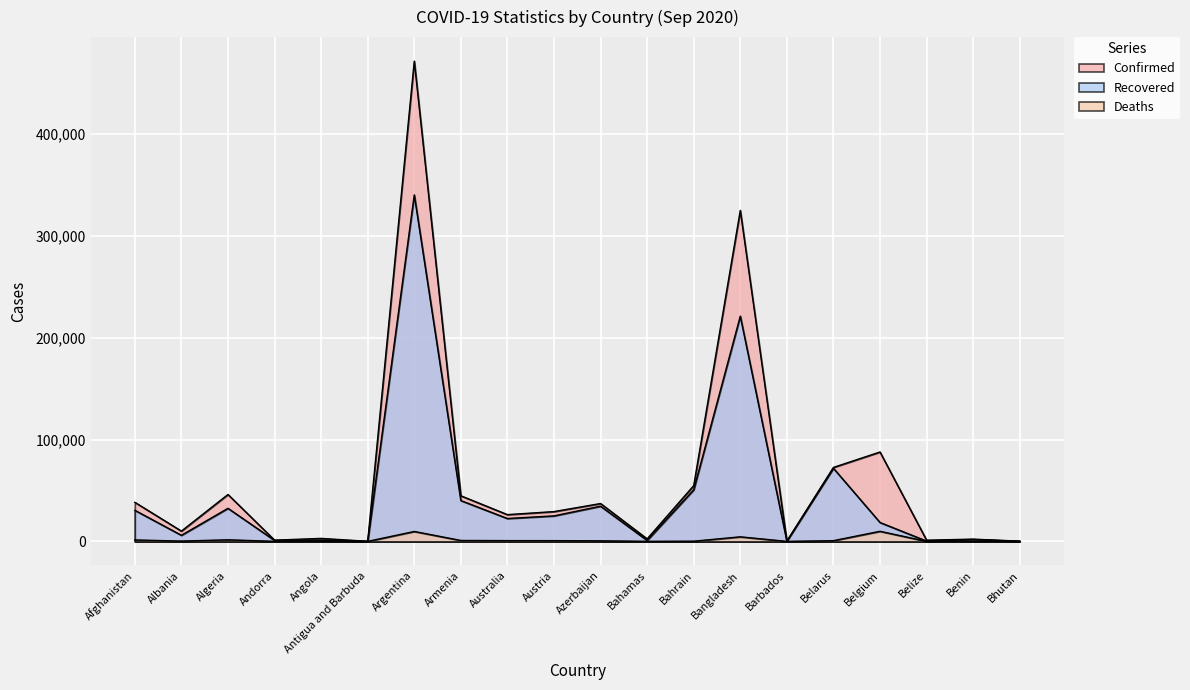

The Recovered series shows 948 at Bahamas. True or false?

True